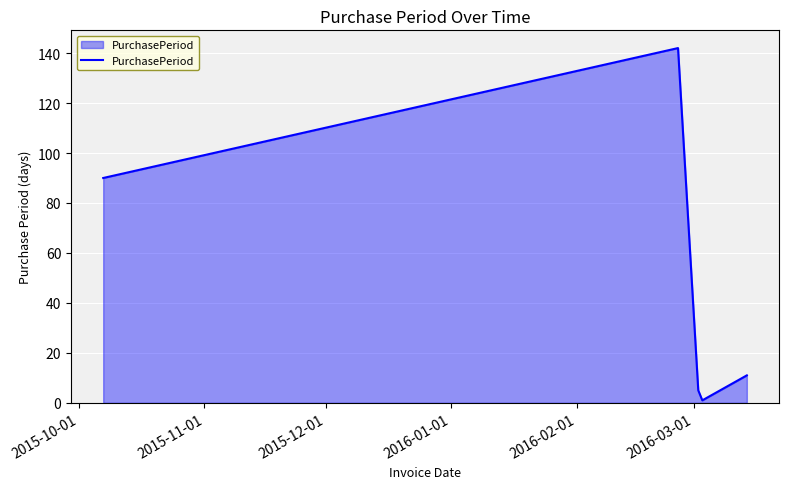

What is the maximum value shown in the chart?

142